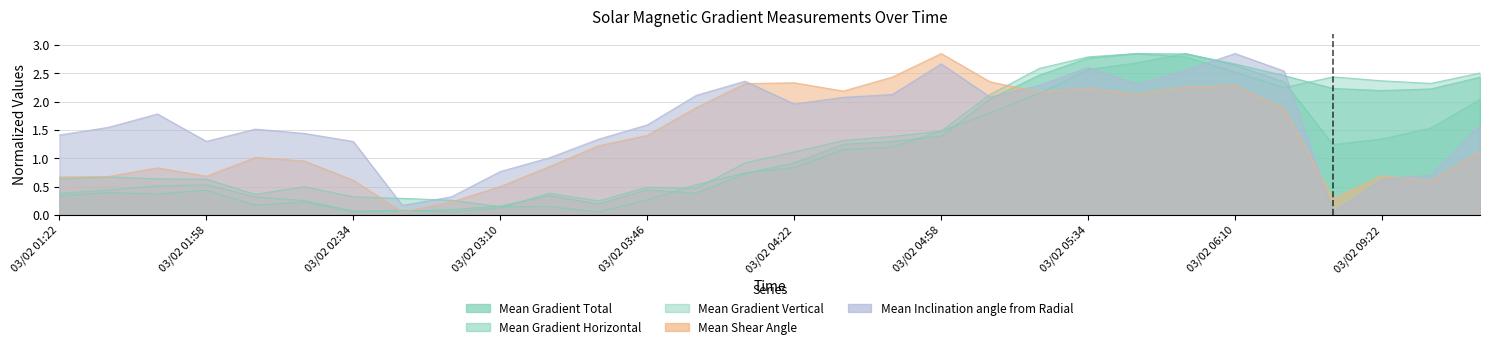

How many times do Mean Gradient Vertical and Mean Shear Angle cross each other?

3